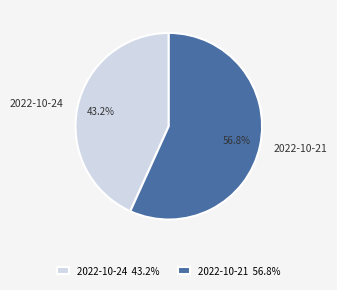

Which has a higher value, 2022-10-24 or 2022-10-21?

2022-10-21